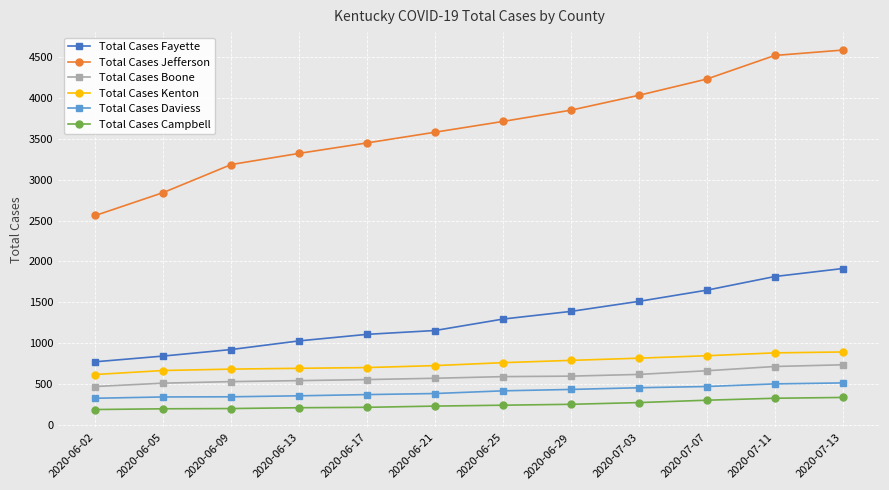

What is the minimum value for Total Cases Boone?

467